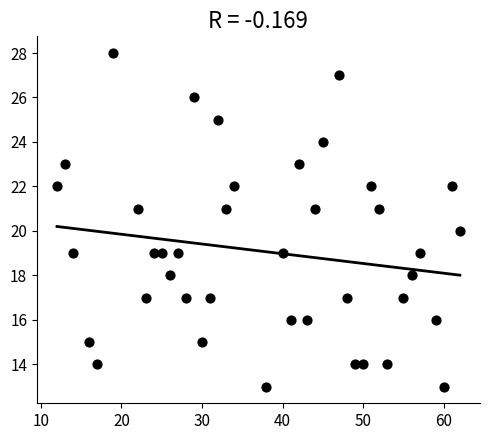

What is the range of X values (max minus min)?

50